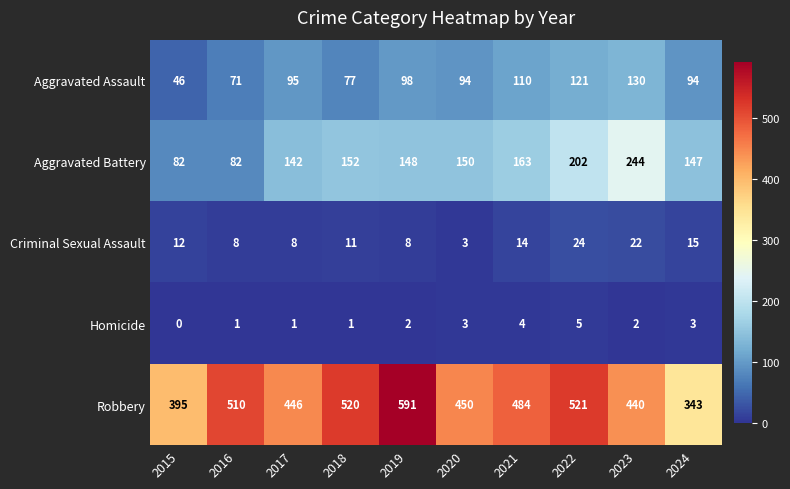

What is the difference between the maximum and minimum values in the Aggravated Battery series?

162